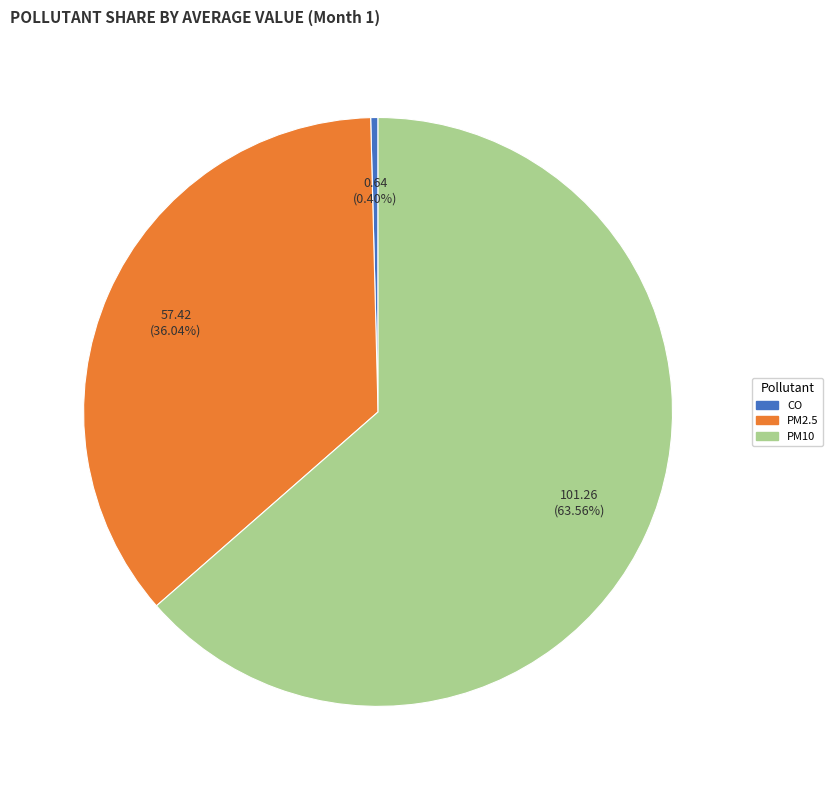

How much of the chart is everything except PM2.5?

64.0%